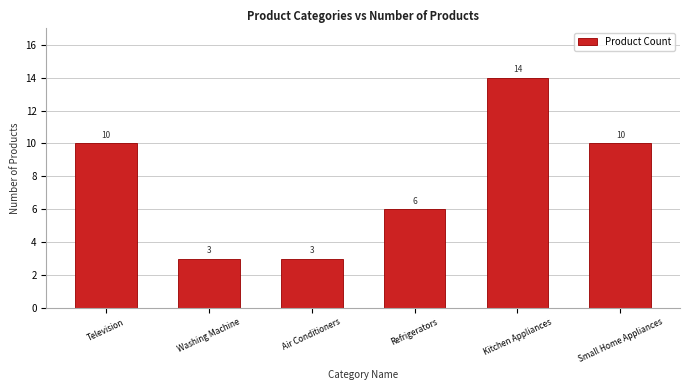

What is the label of the 6th bar from the left?

Small Home Appliances